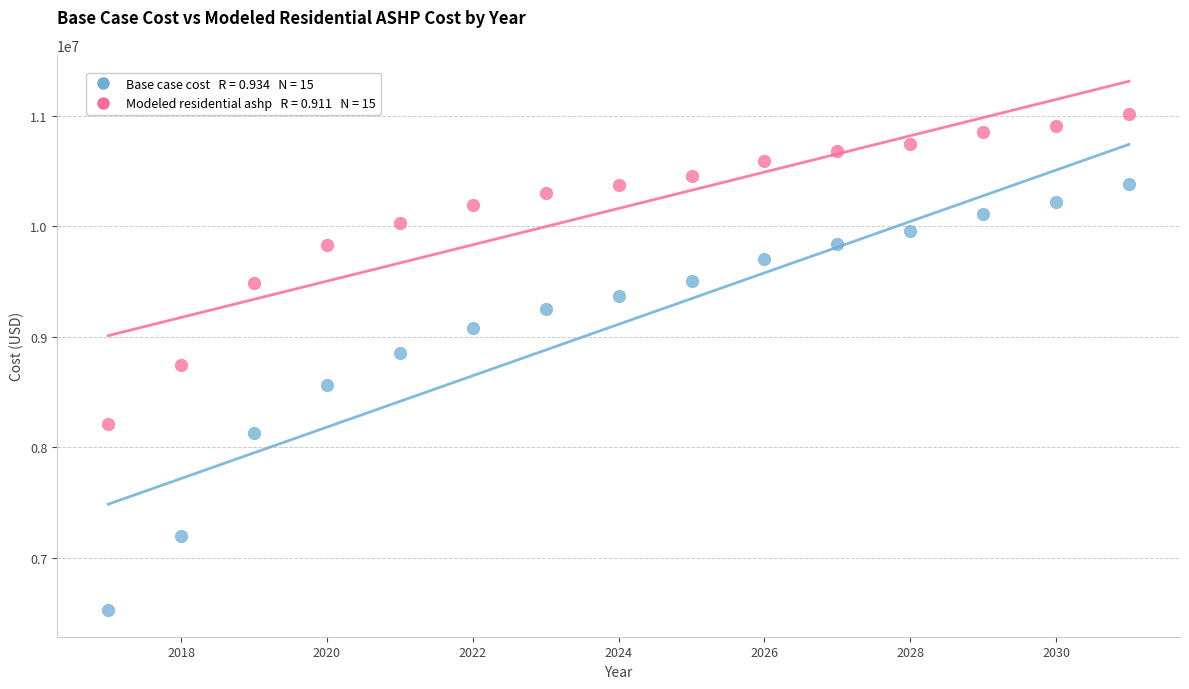

Across all data points, what is the range of Y values (max minus min)?

4493653.5